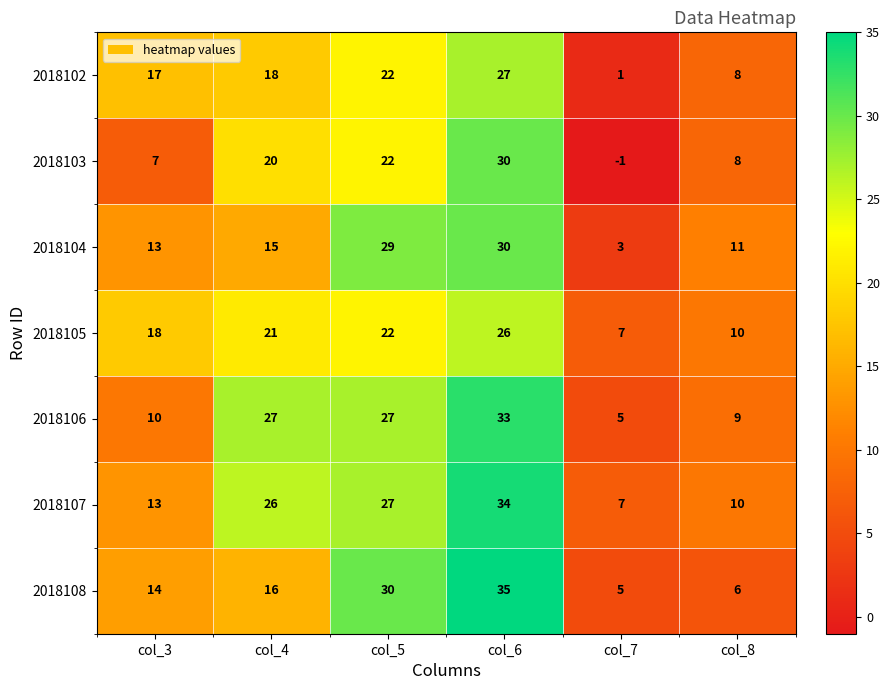

What is the sum of all 2018105 values?

104